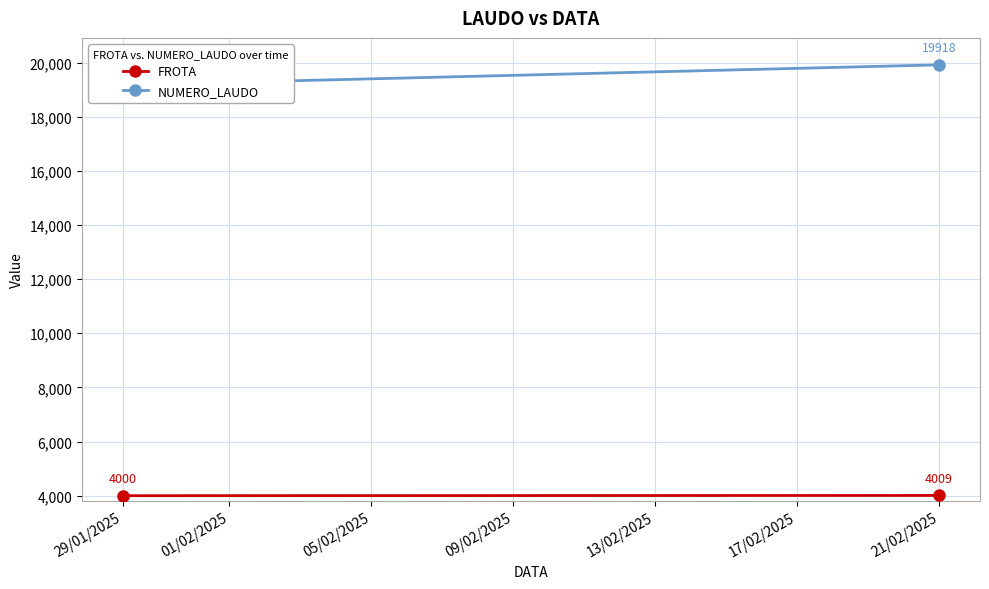

Reading left to right, extract all data points from this chart.

FROTA: 4000	4009
NUMERO_LAUDO: 19175	19918